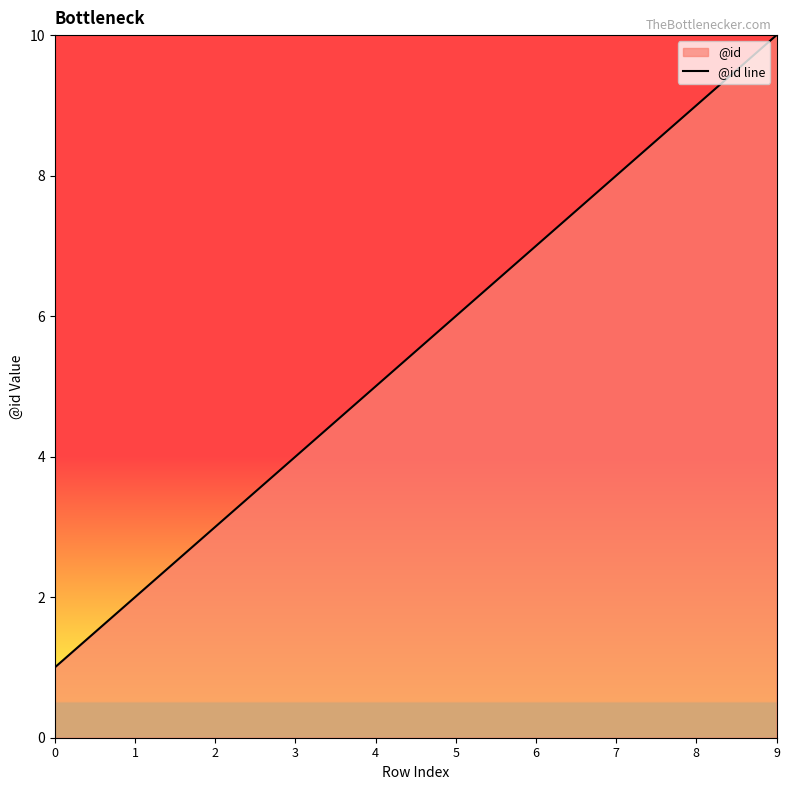

Approximately how many times larger is the value at 6 compared to 7?

0.9